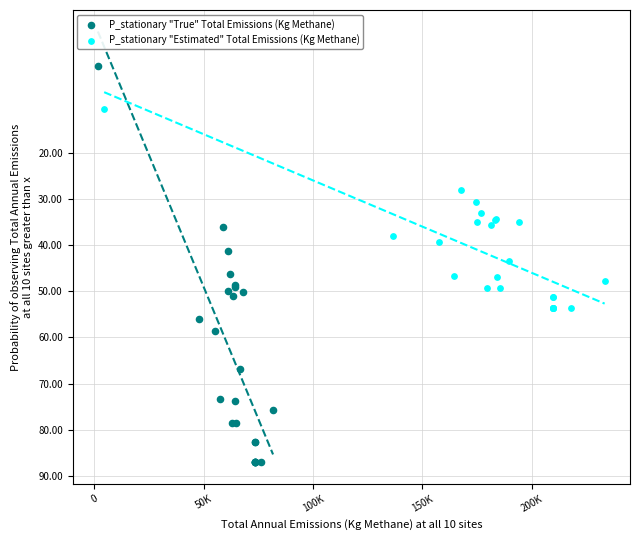

What are all the series names shown in the legend?

P_stationary "True" Total Emissions (Kg Methane), P_stationary "Estimated" Total Emissions (Kg Methane)